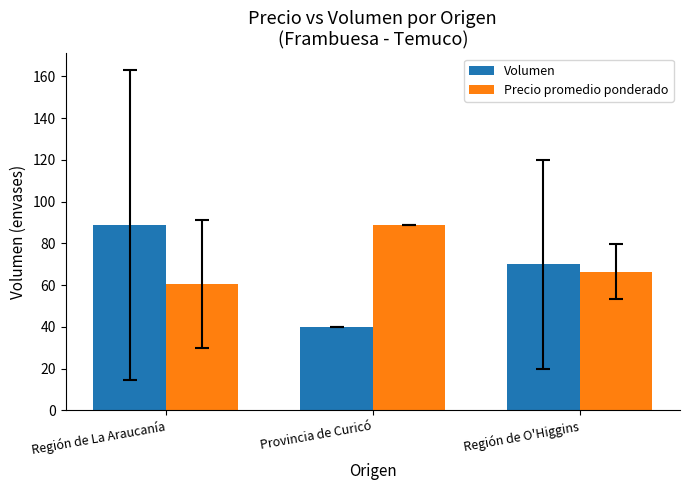

Reading left to right, what are all the values shown in this chart?

Volumen: Región de La Araucanía=88.6	Provincia de Curicó=40.0	Región de O'Higgins=70.0
Precio promedio ponderado: Región de La Araucanía=60.5	Provincia de Curicó=88.6	Región de O'Higgins=66.4